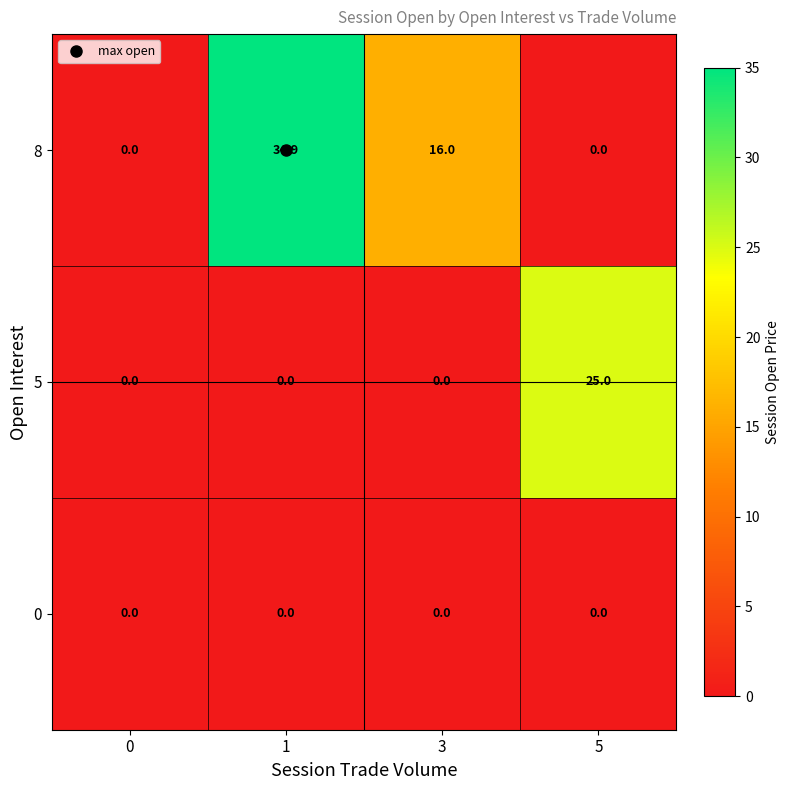

At which label is 8 closest to 17?

3